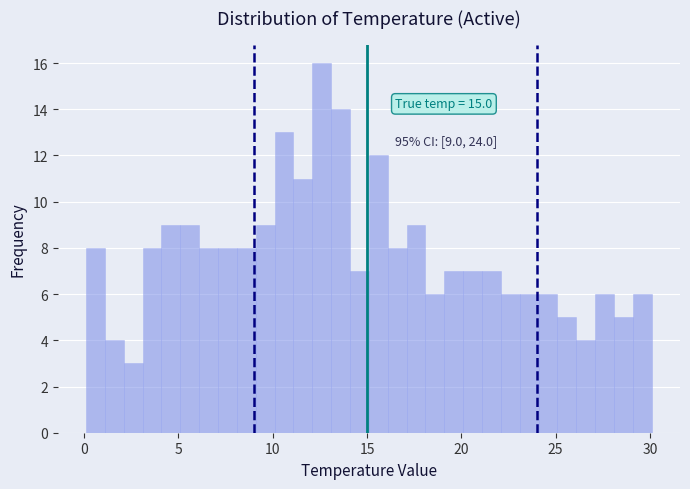

Read against the x-axis, roughly where is the centre of the tallest bar?

12.5